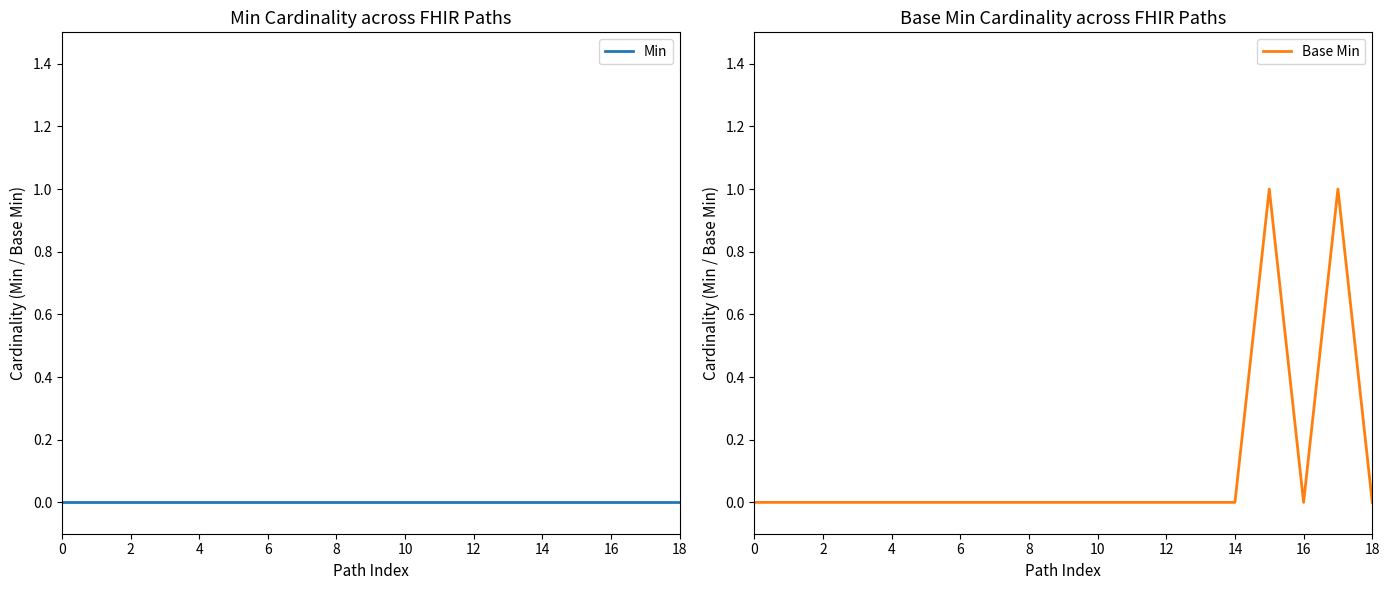

Which series has the widest spread of values?

Base Min